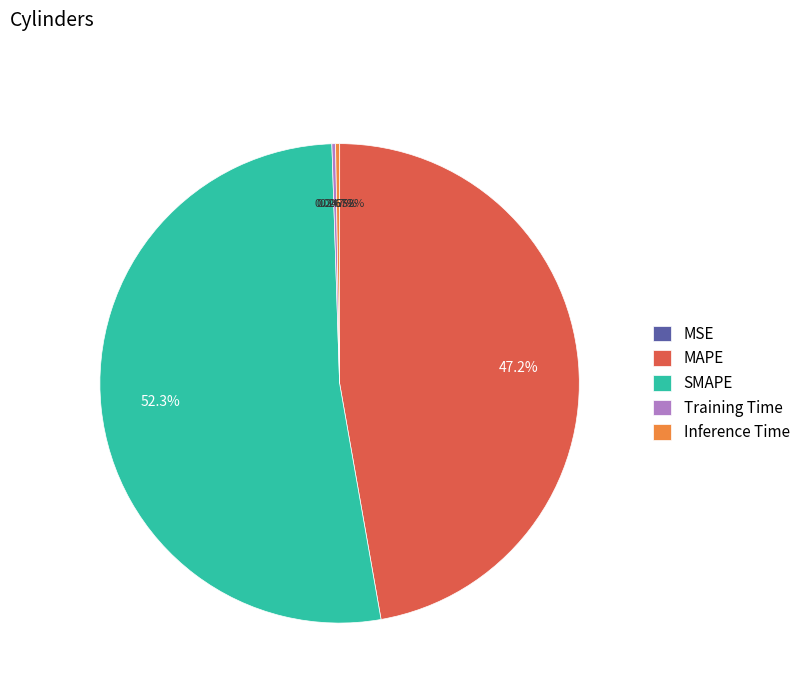

Which has a higher value, SMAPE or MAPE?

SMAPE